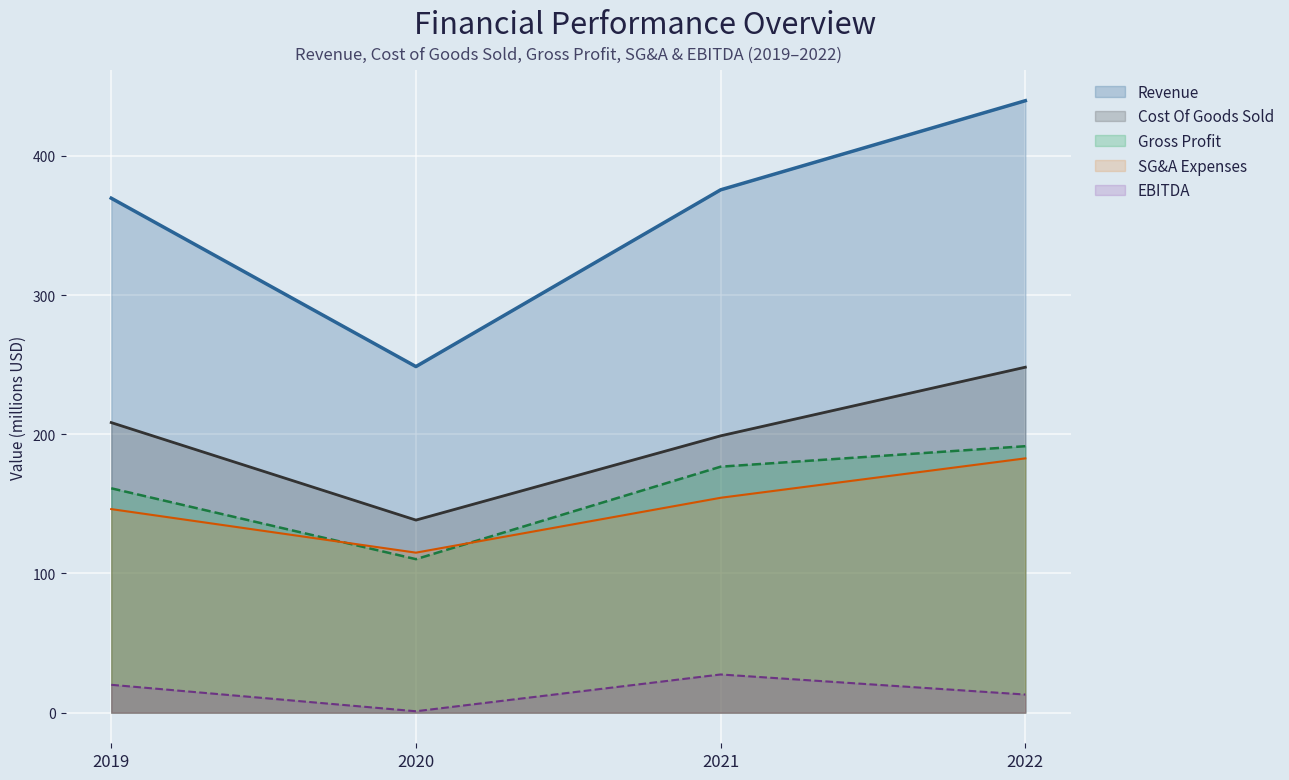

What is the difference between the highest and lowest values at 2019?

349.6